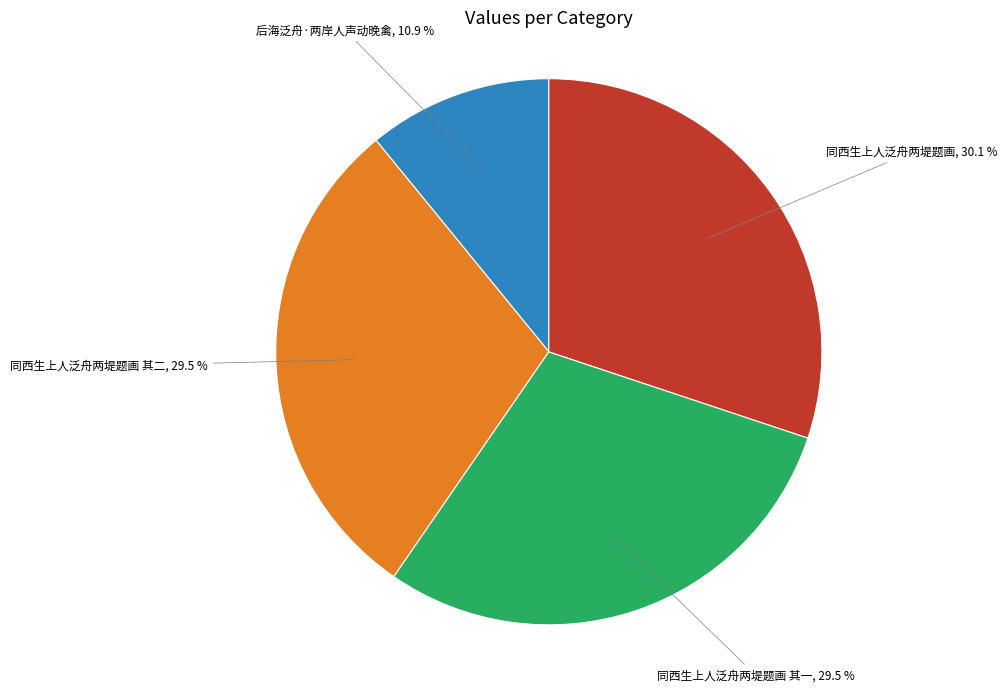

What is the smallest slice in the pie chart?

后海泛舟·两岸人声动晚禽